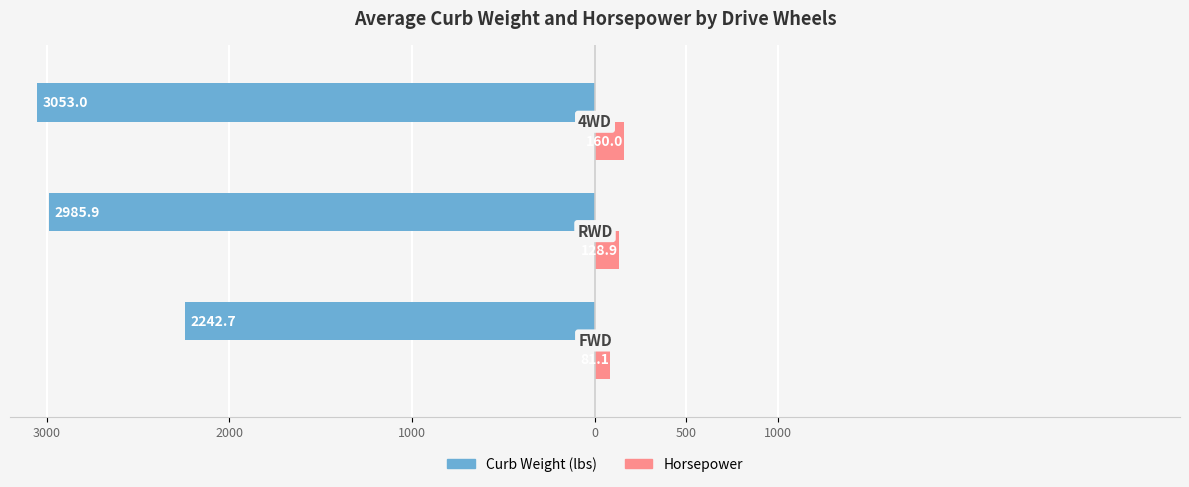

What are all the series names shown in the legend?

Curb Weight (lbs), Horsepower